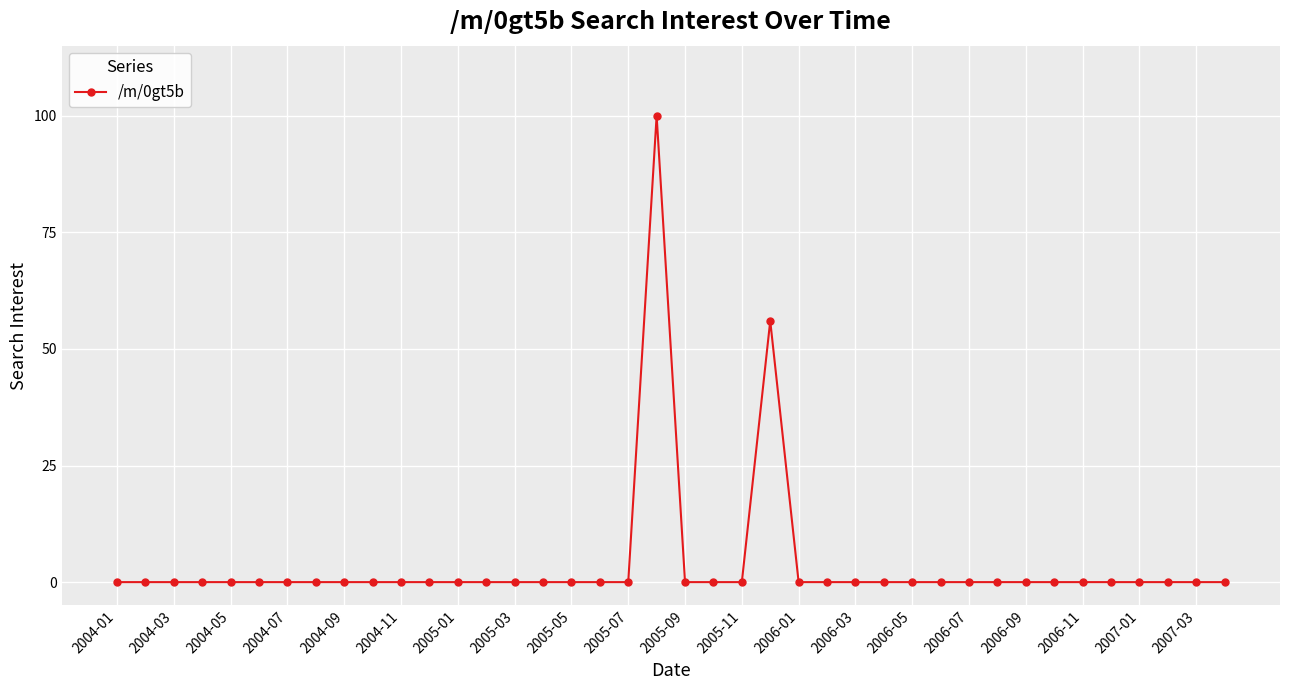

What is the greatest value displayed?

100